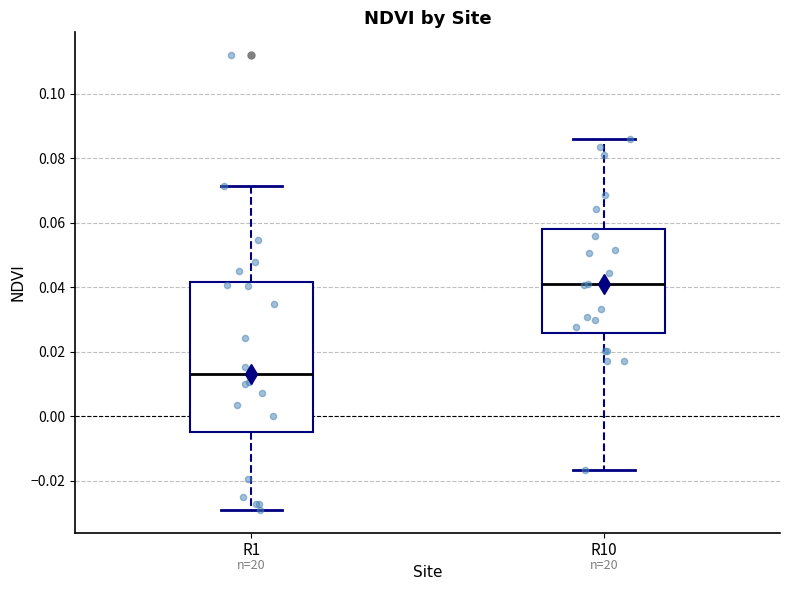

Reading left to right, read every box against the y-axis: the position of its median line, the range the box covers, and the ends of its whiskers. The values are not printed on the chart, so give them approximately, as read against the axis.

R1: median 0.014, box -0.004 to 0.042, whiskers -0.028 to 0.072
R10: median 0.040, box 0.026 to 0.058, whiskers -0.016 to 0.086